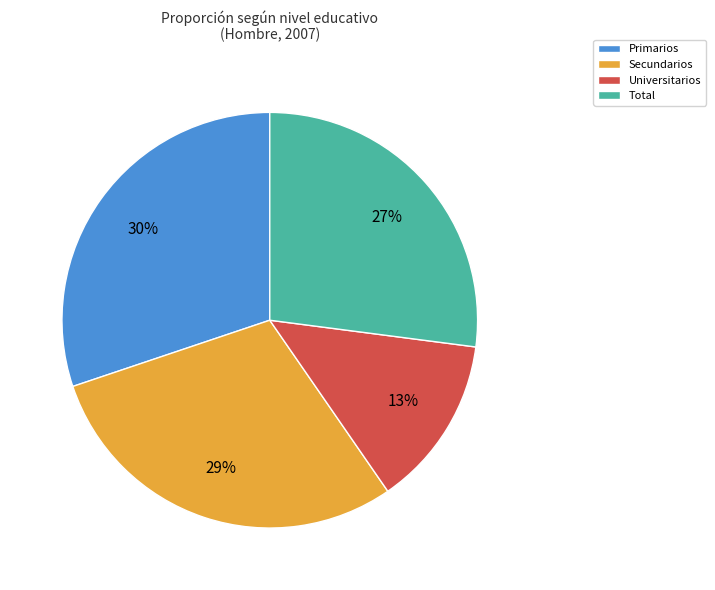

Count the number of slices in the pie.

4